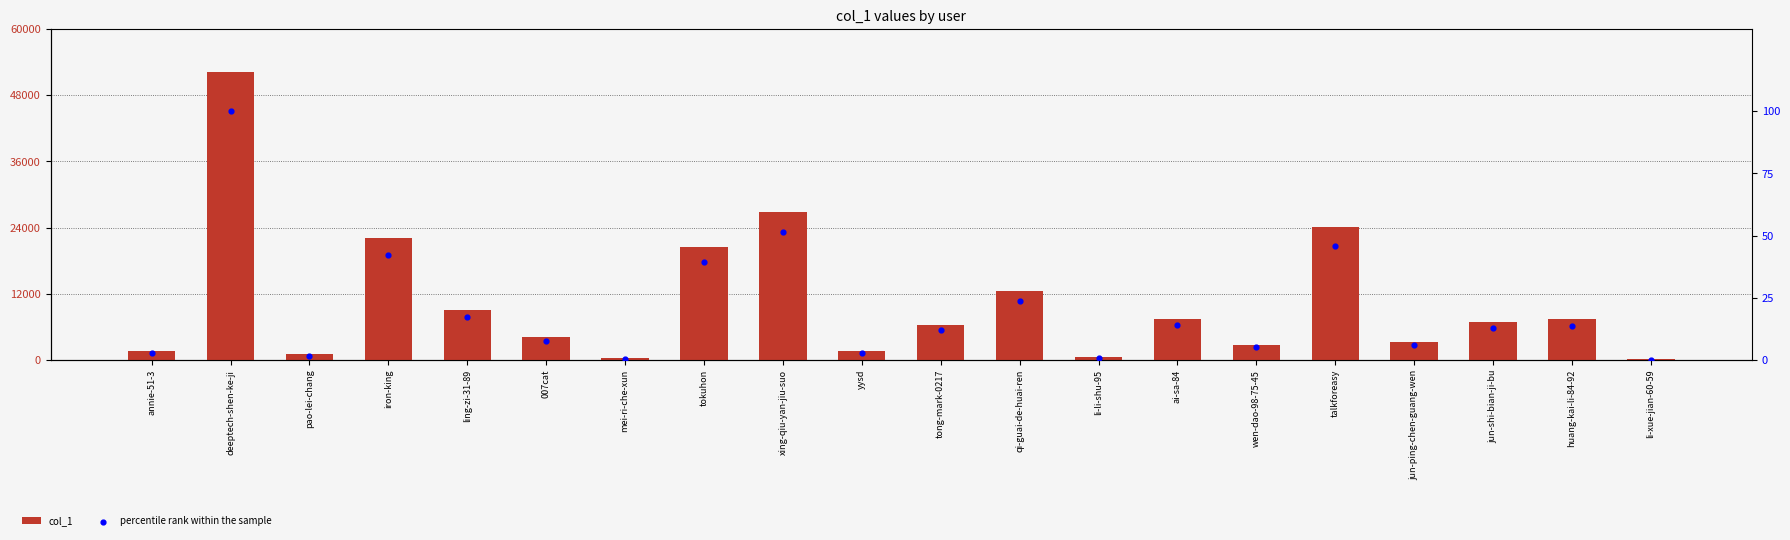

What is the total value across all series at qi-guai-de-huai-ren?

12515.7